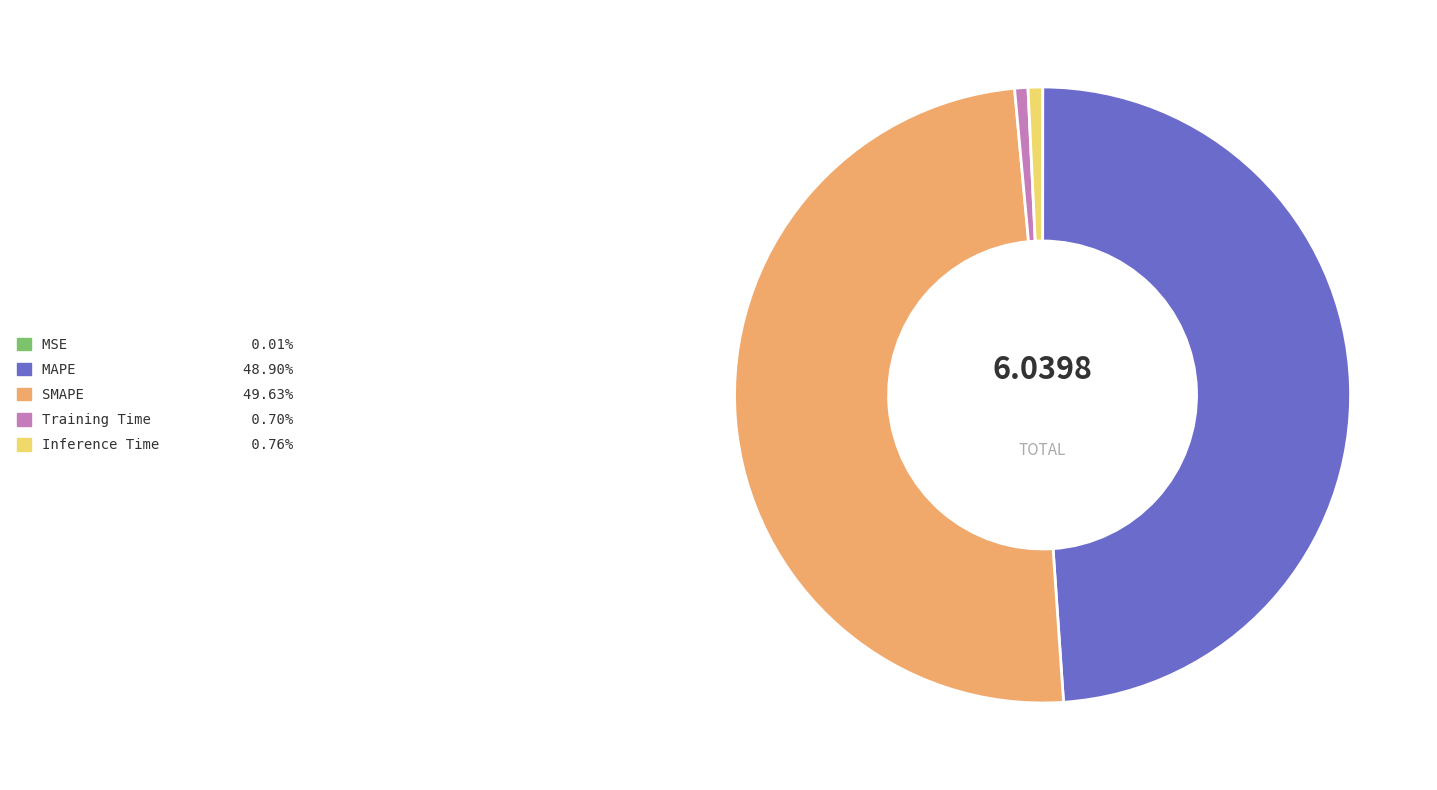

Which category has the biggest portion of the pie?

SMAPE